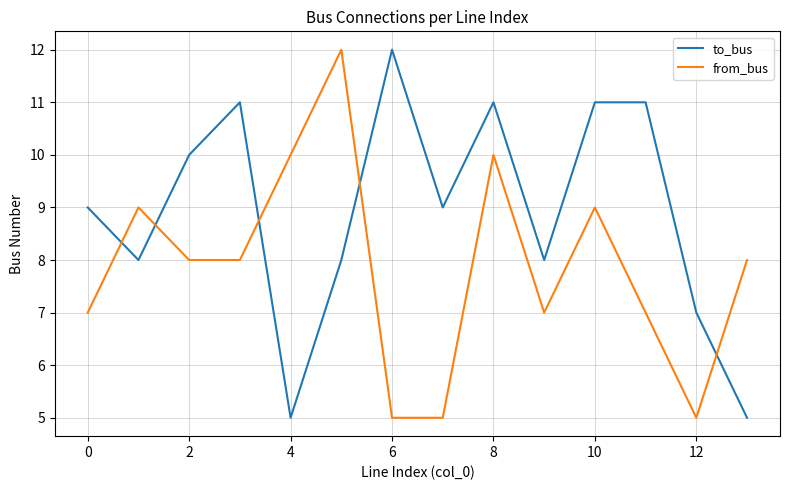

What is the average value of the to_bus series?

9